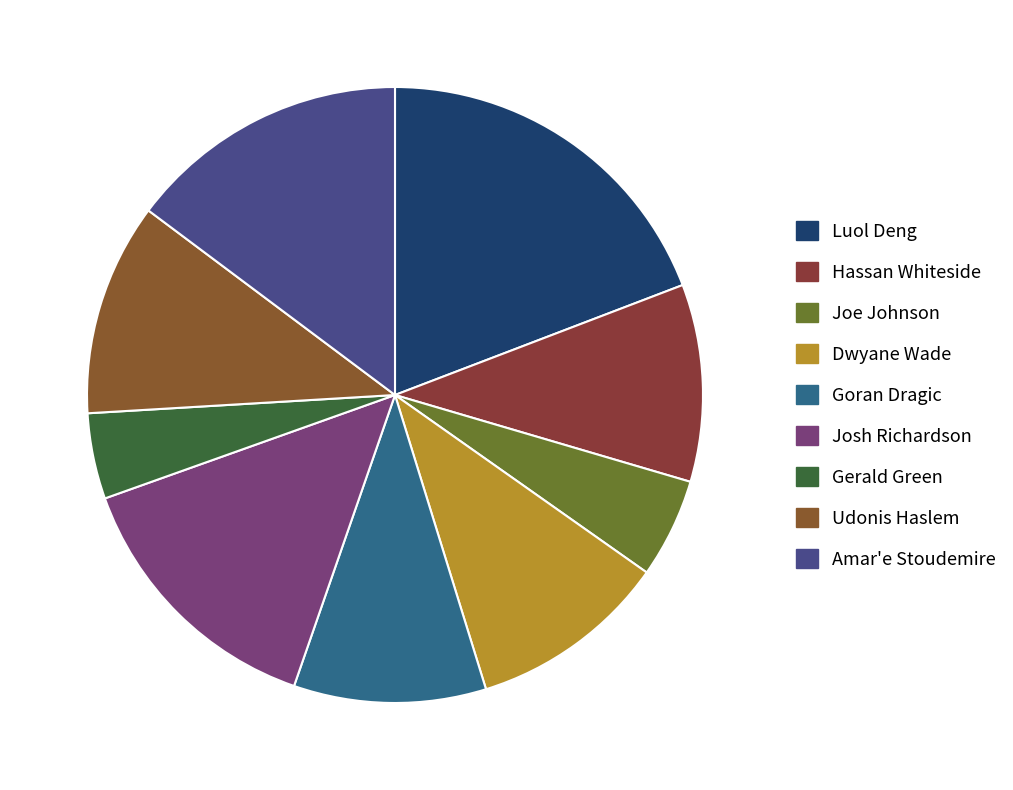

What is the change in value from Joe Johnson to Dwyane Wade?

+5.8